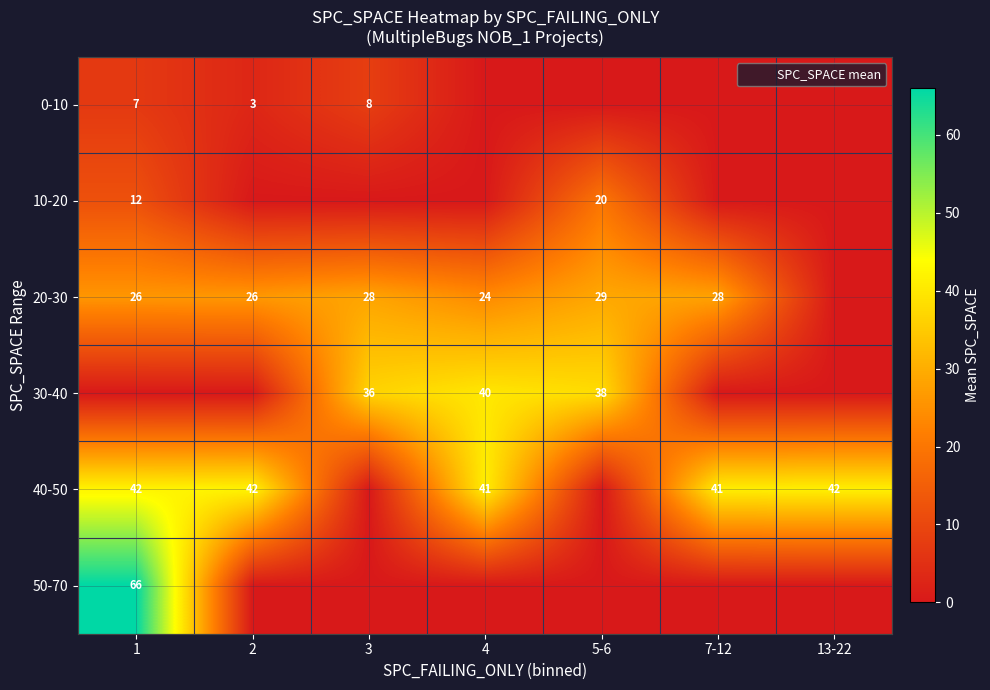

The 10-20 series shows 20 at 5-6. True or false?

True